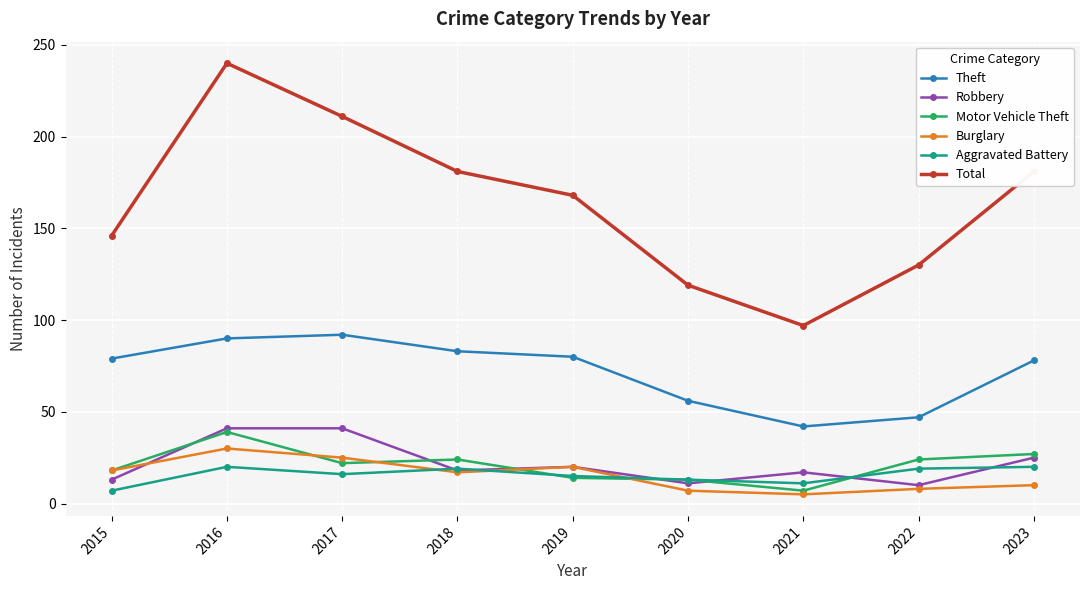

Which series ends up on top after the final intersection of Robbery and Aggravated Battery?

Robbery